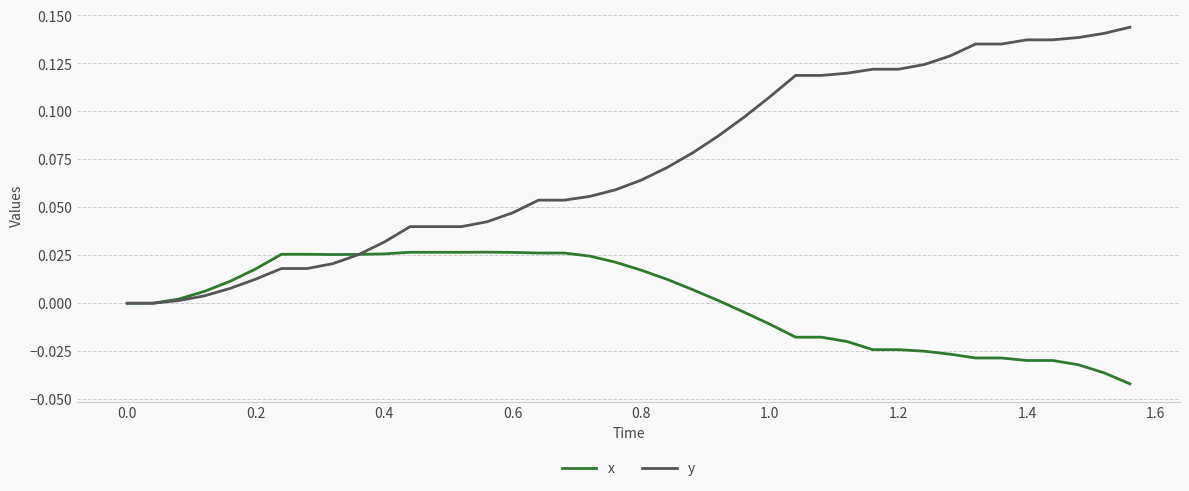

Which series ends up on top after the final intersection of y and x?

y